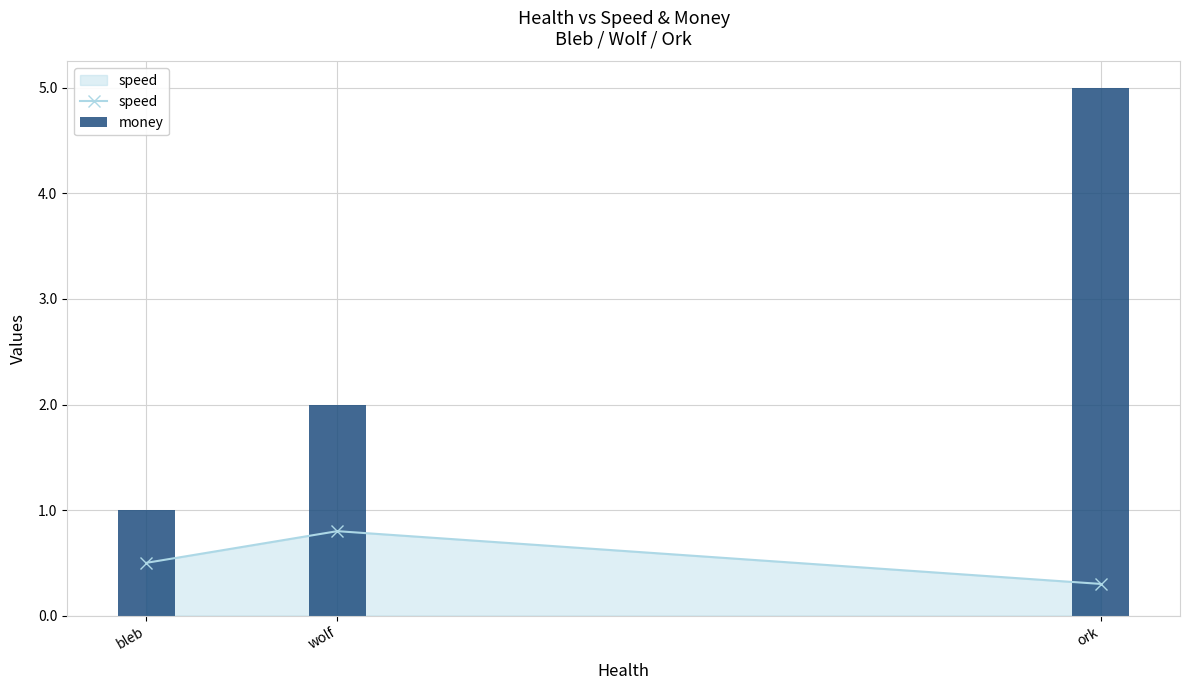

The speed series shows 0.5 at bleb. True or false?

True